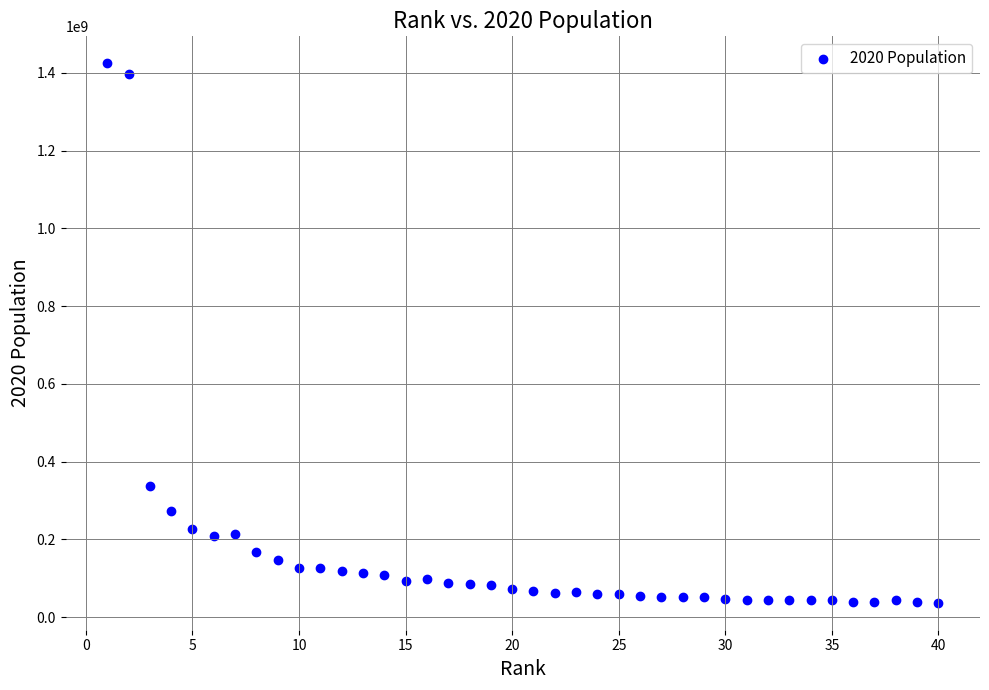

What is the range of Y values (max minus min)?

1388241009